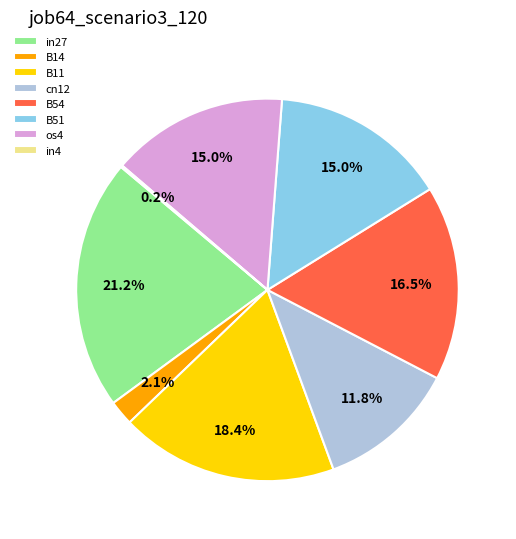

Which category has the biggest portion of the pie?

in27